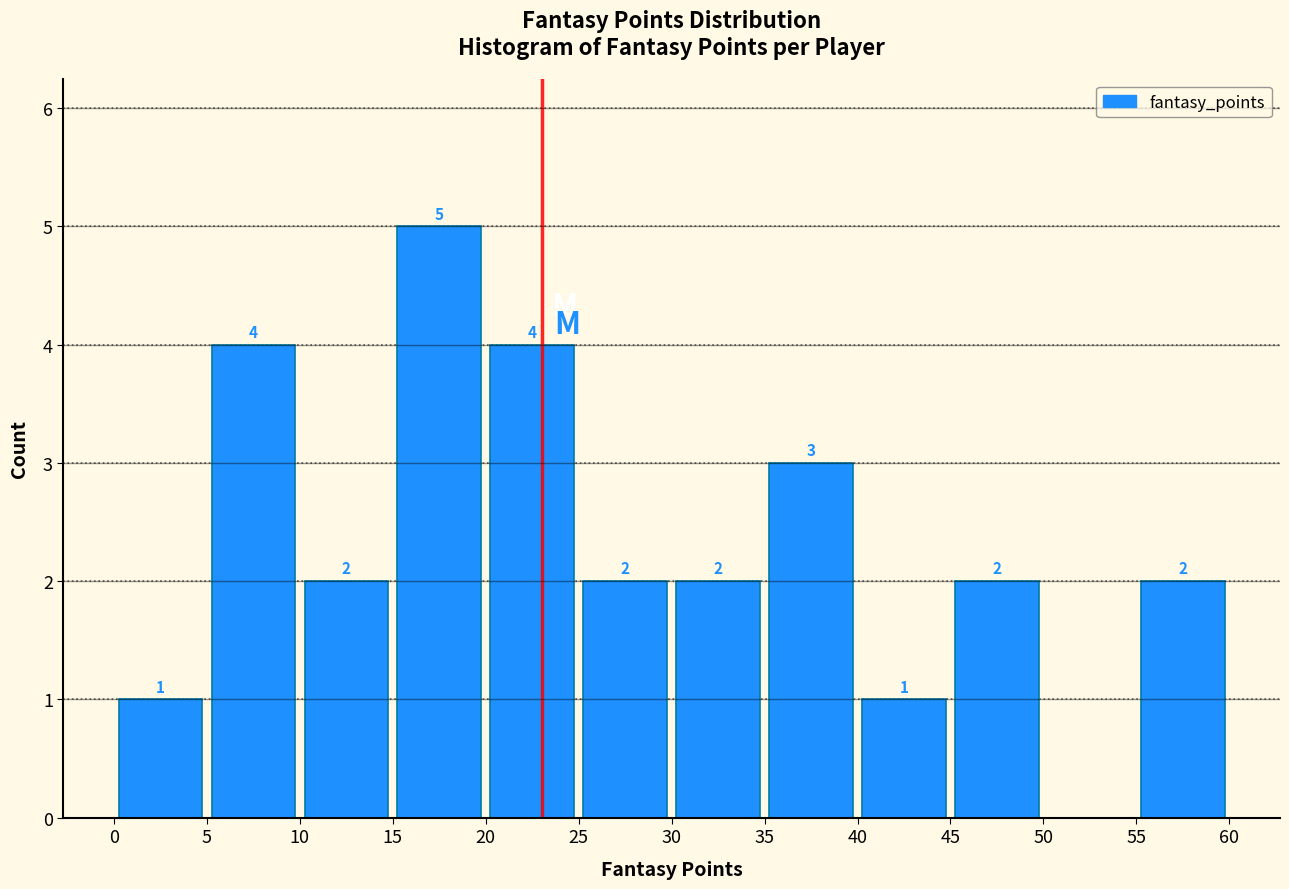

Over which range of the x-axis is the bar tallest?

15 to 20